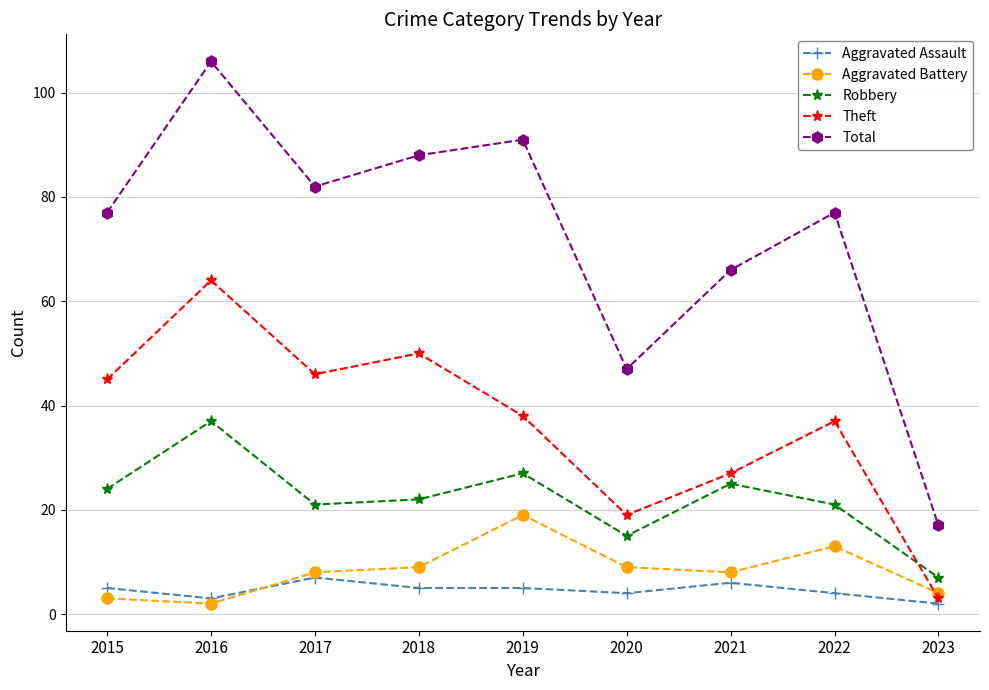

True or false: Total and Aggravated Assault intersect in this chart.

False